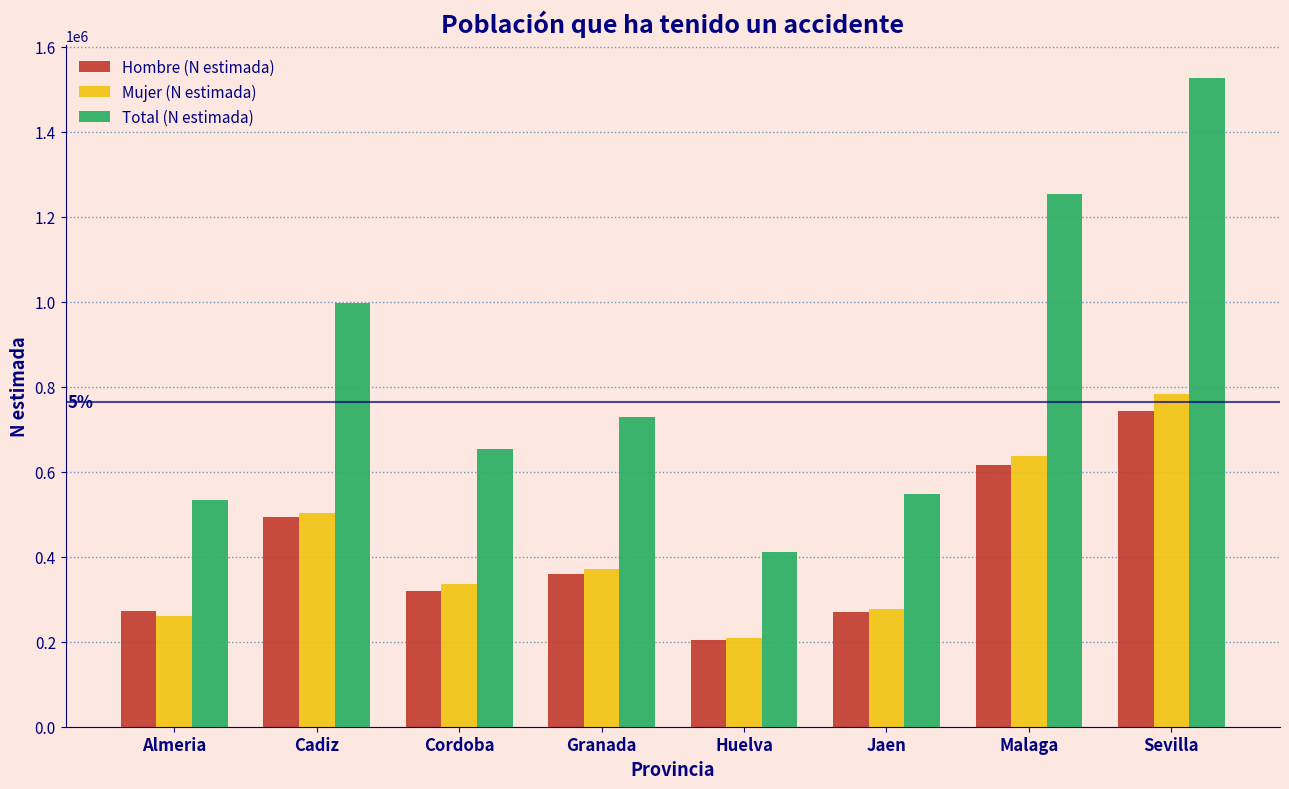

Which series has the largest total across all categories?

Total (N estimada)